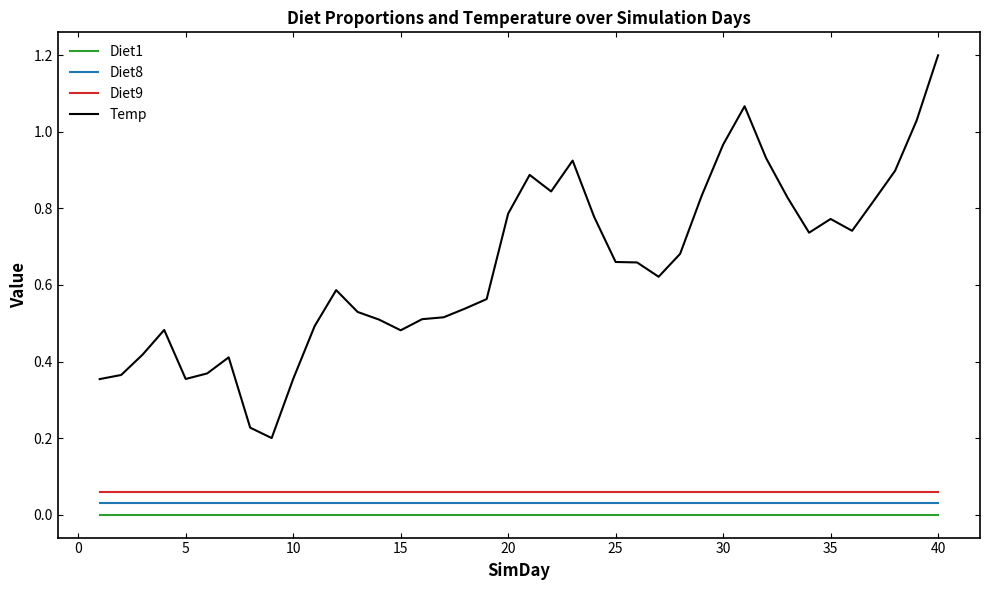

Which series has the widest spread of values?

Temp